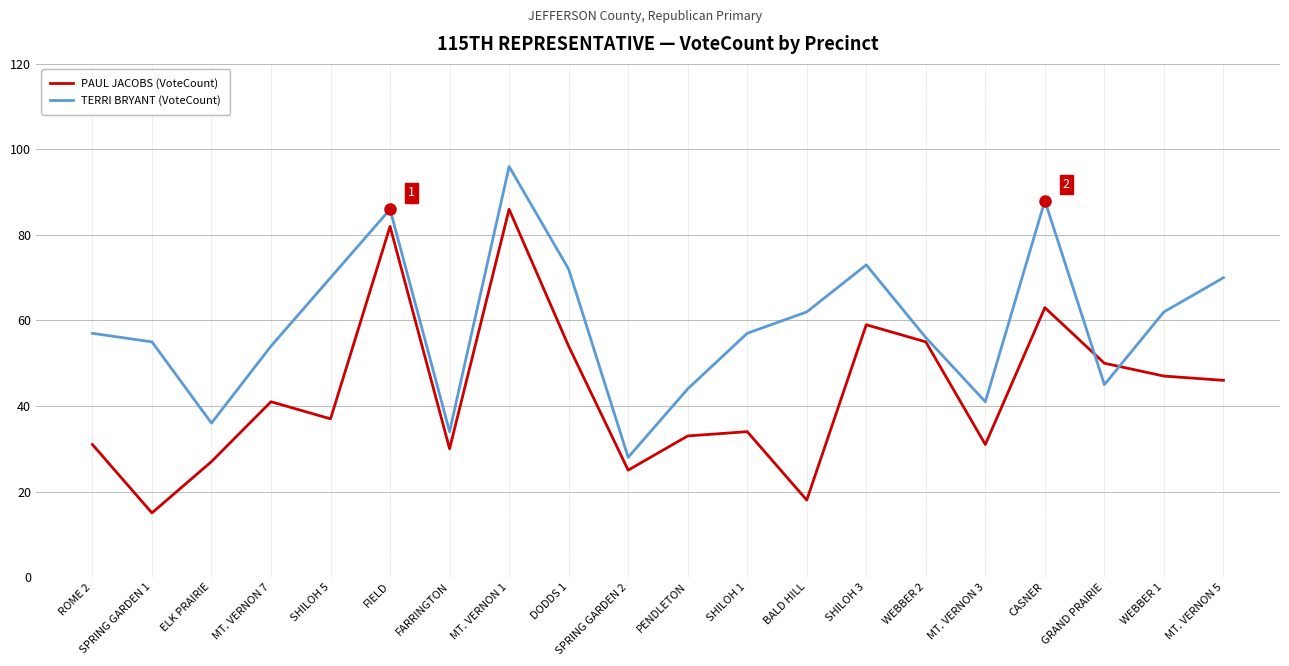

What is the difference between the second highest and second lowest values in the PAUL JACOBS (VoteCount) series?

64